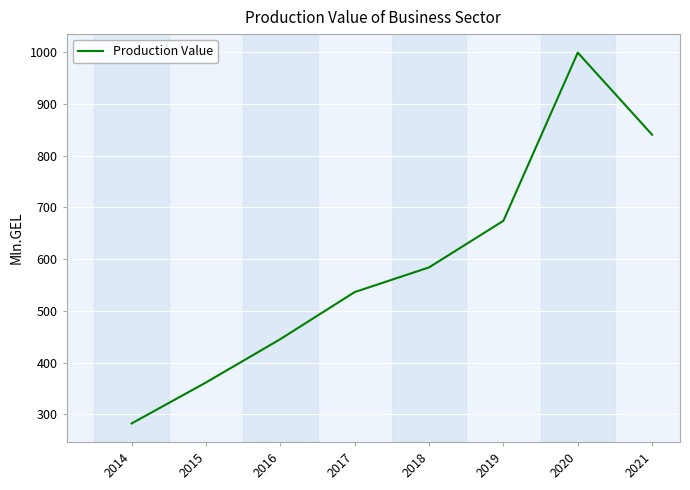

At which category does the chart reach its minimum across all series?

2014